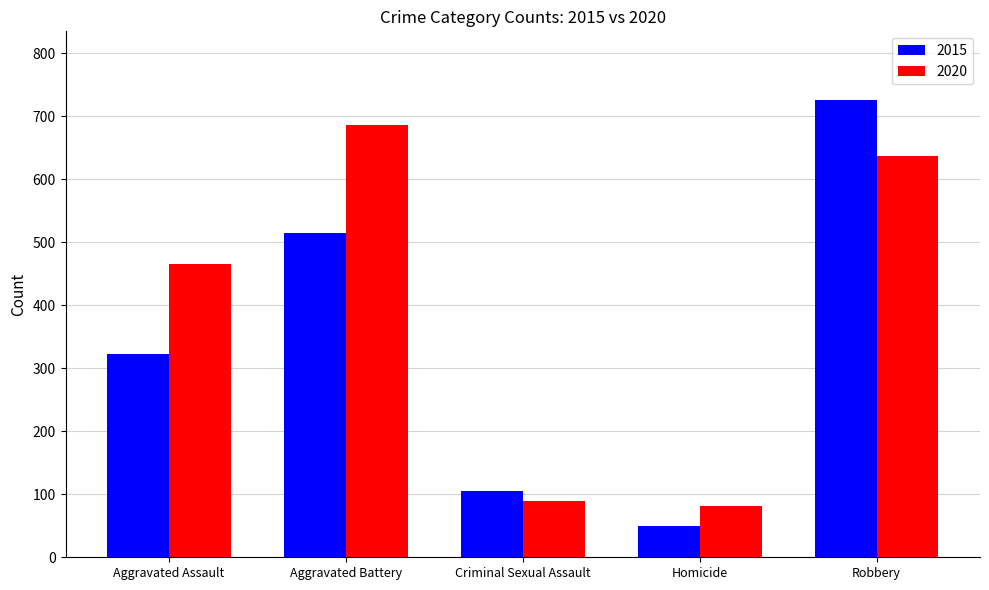

What is the label of the 1st bar from the left?

Aggravated Assault